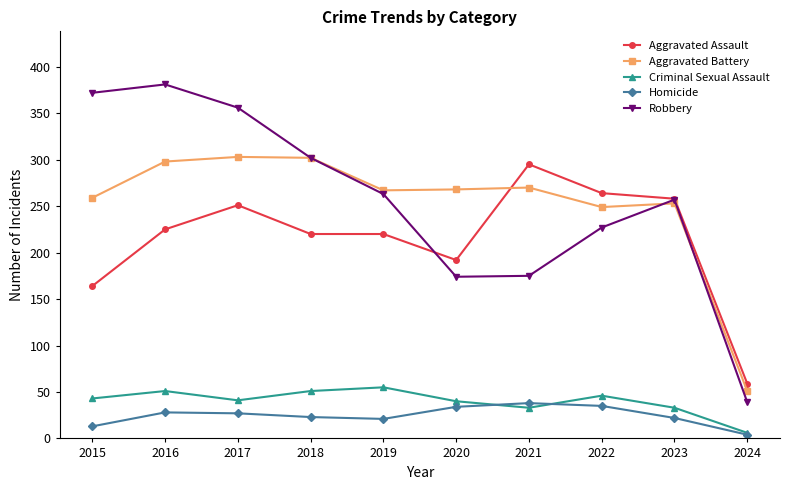

Is it true that Robbery equals 263 at 2019?

True